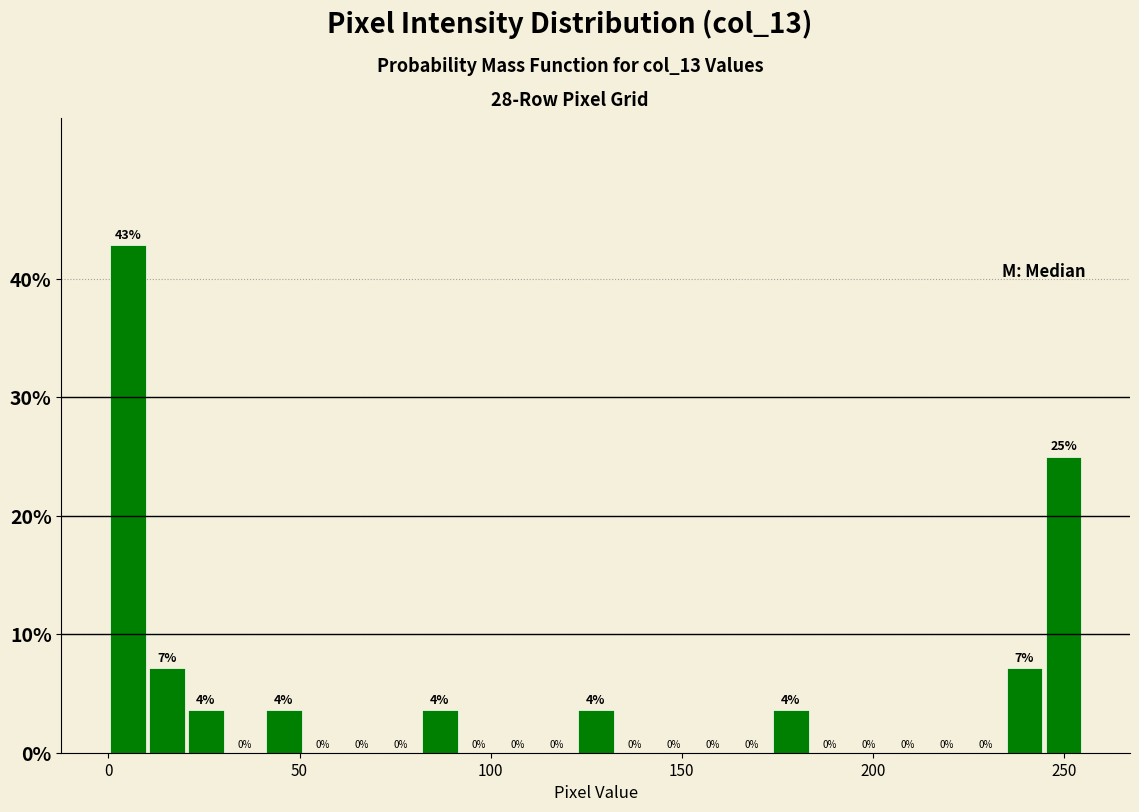

Read against the x-axis, roughly where is the centre of the tallest bar?

5